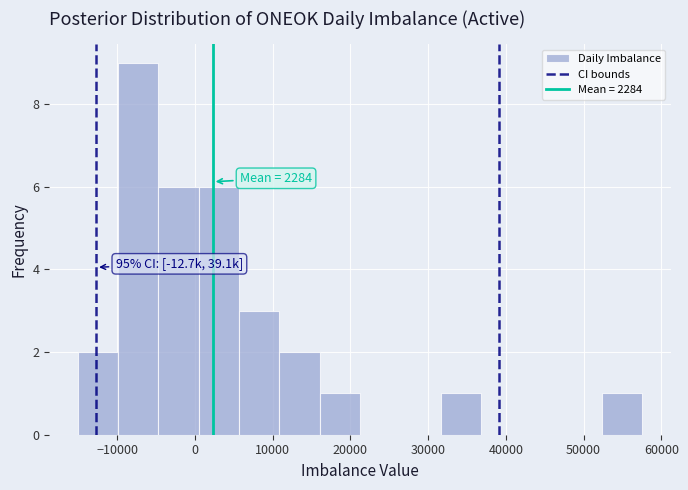

Which range on the x-axis has the tallest bar?

-10000 to -5000